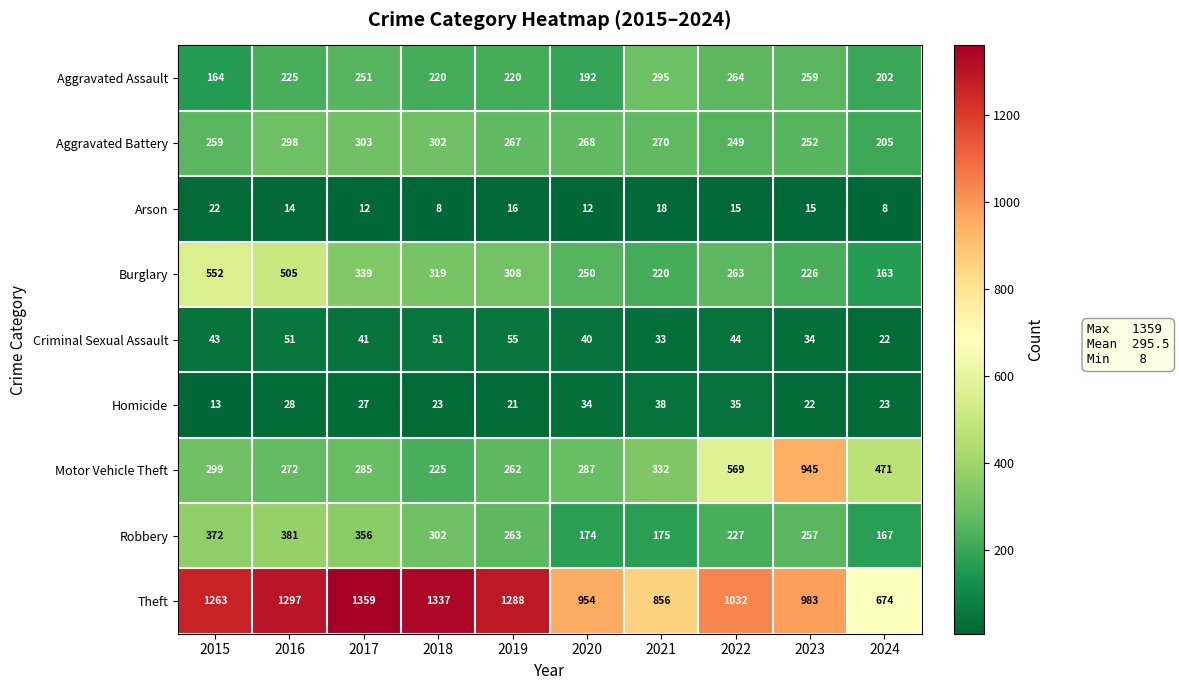

True or false: Robbery has a value of 560 at 2017.

False